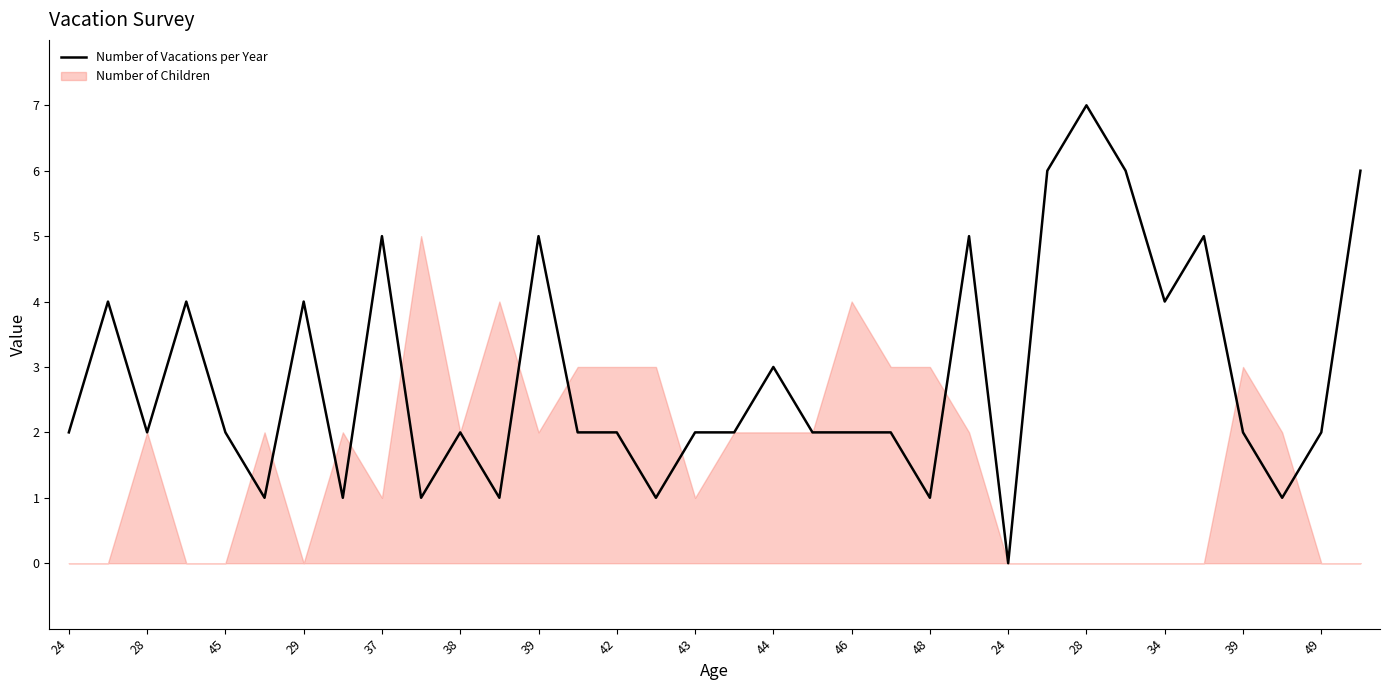

What is the change in value from 46 to 33?

+4